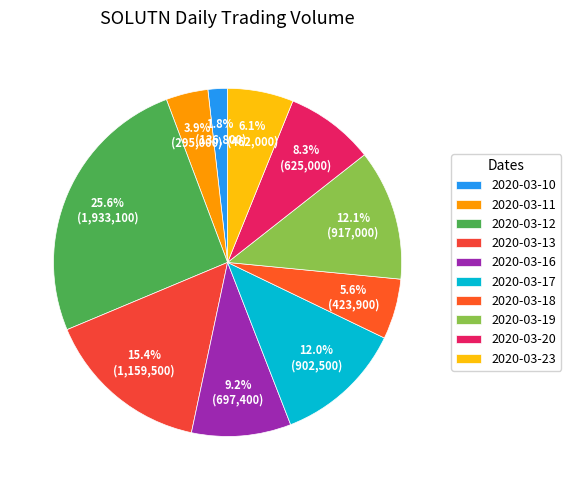

To the nearest percent, what is the difference between the 2020-03-16 and 2020-03-12 slice percentages?

16%